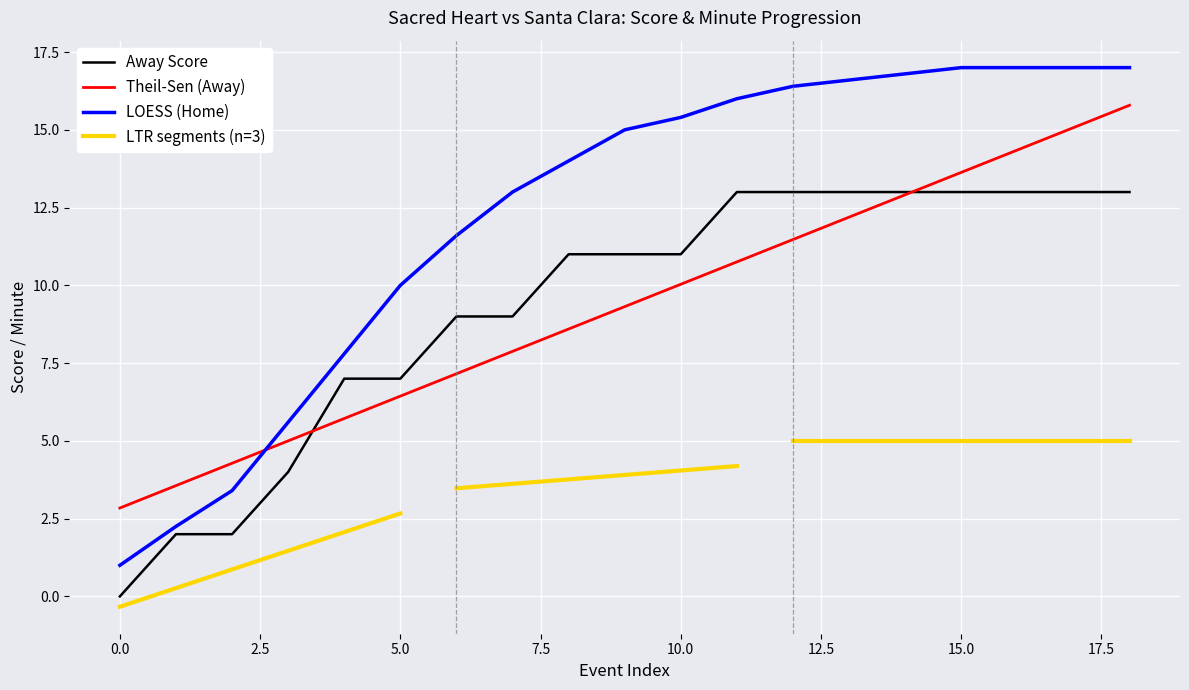

What is the value of the Home Score point at the 2nd from the left?

2.2